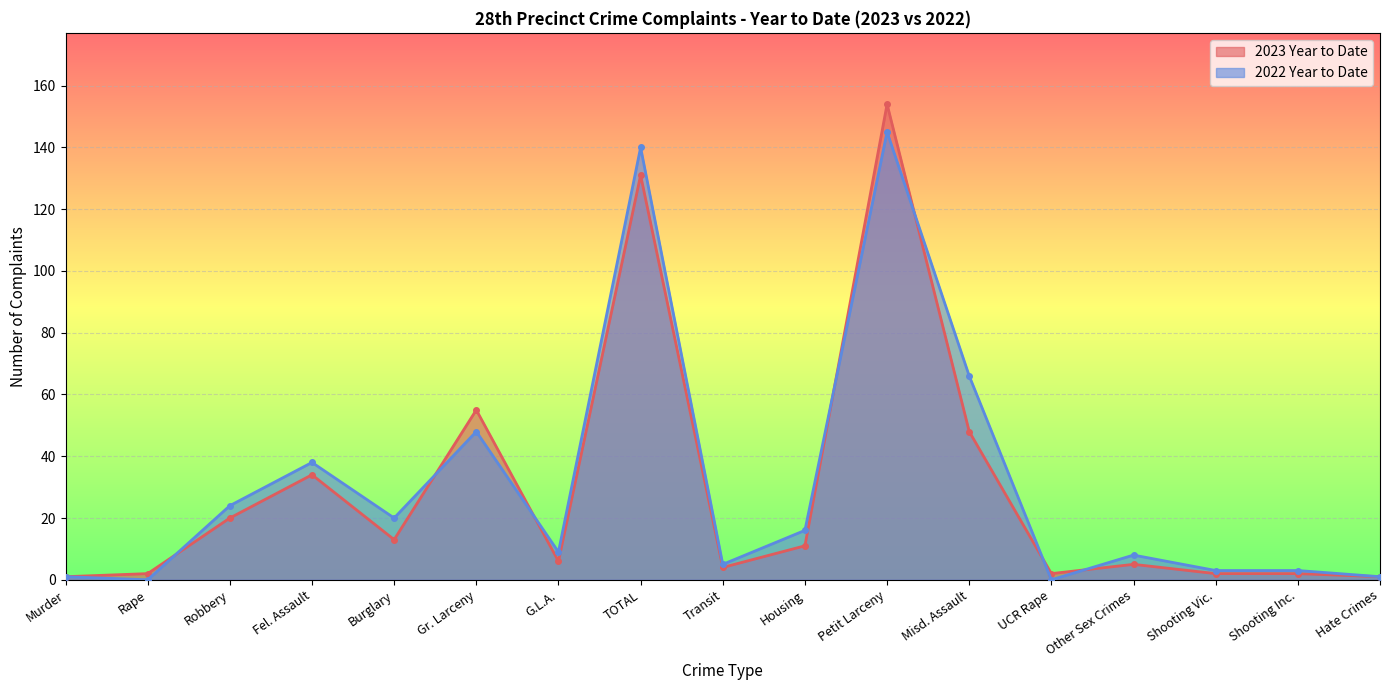

True or false: 2023 Year to Date has more than 0 interior local peaks.

True